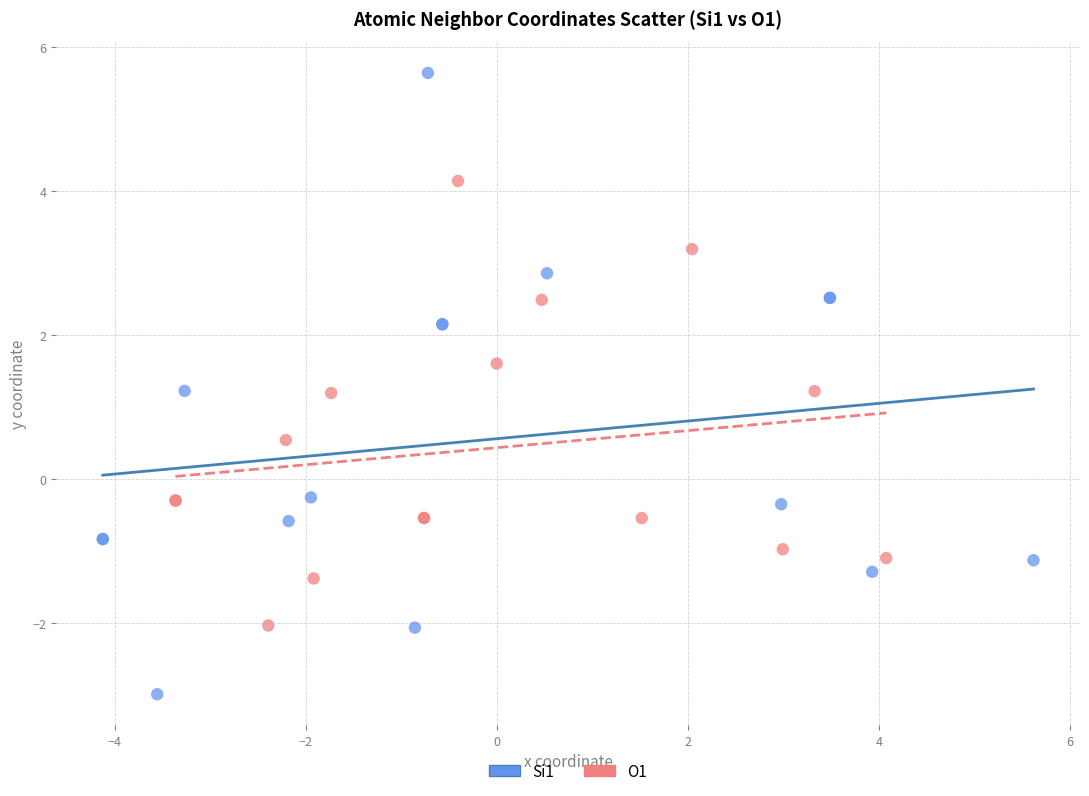

Which series has the widest spread of Y values?

Si1